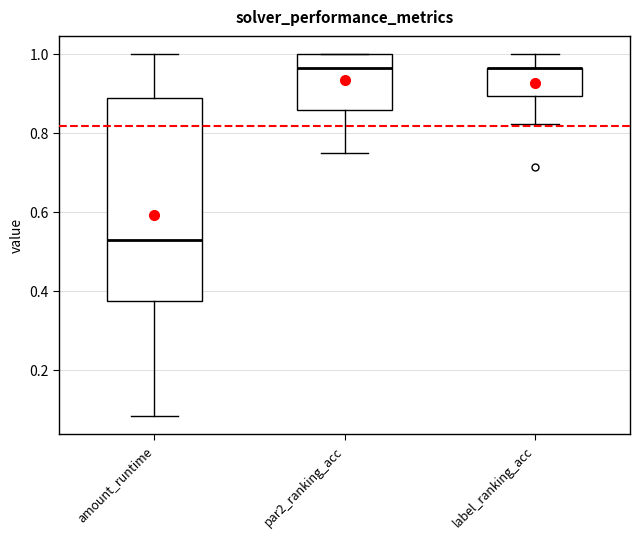

Which box is the tallest, from its lower edge to its upper edge?

amount_runtime